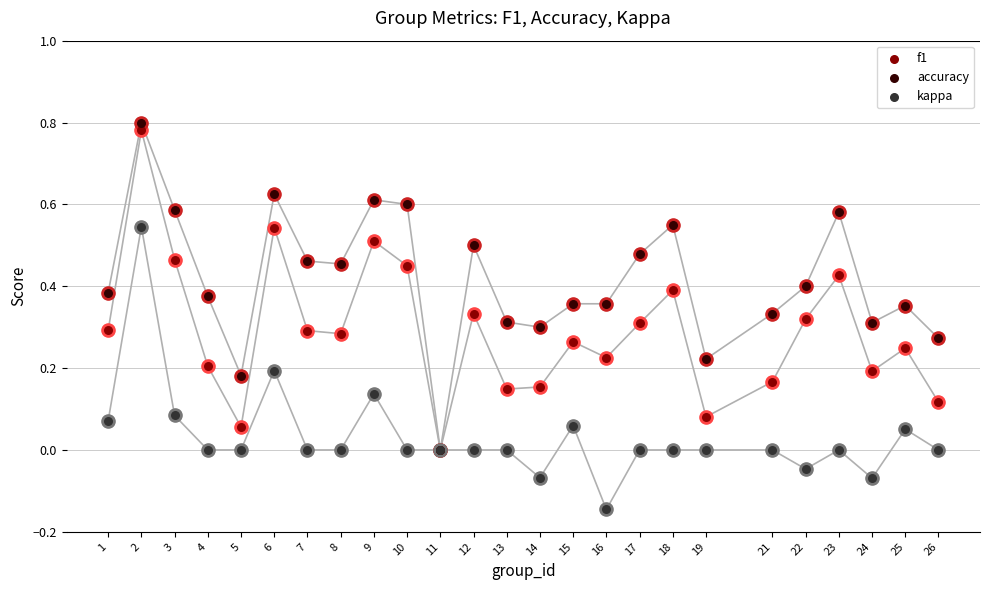

Which series contains the highest Y value?

accuracy